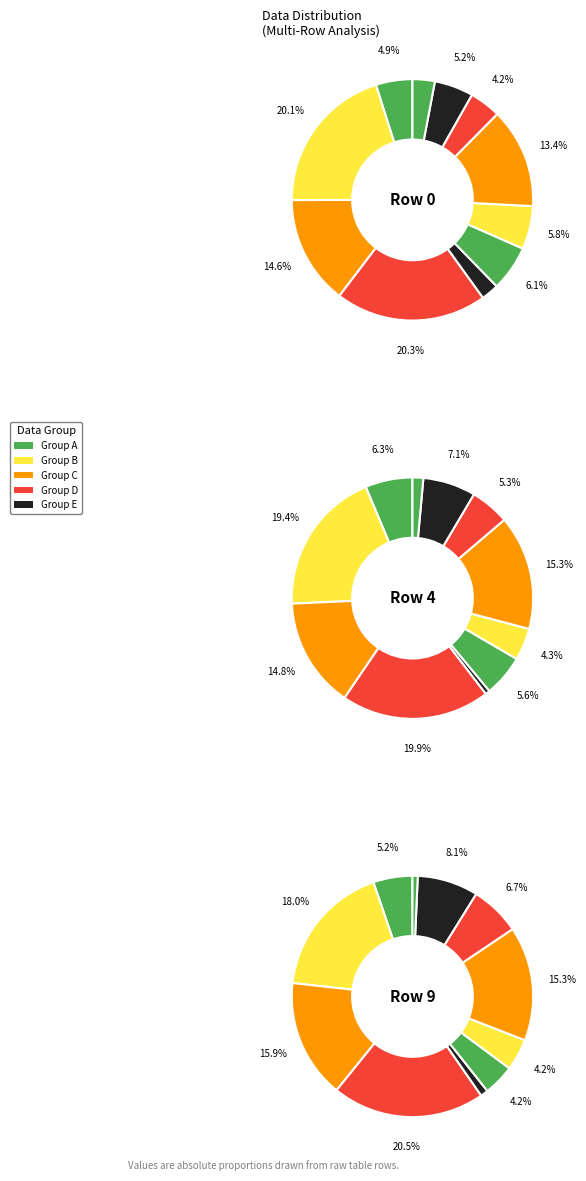

Which category has the biggest portion of the pie?

Col 3